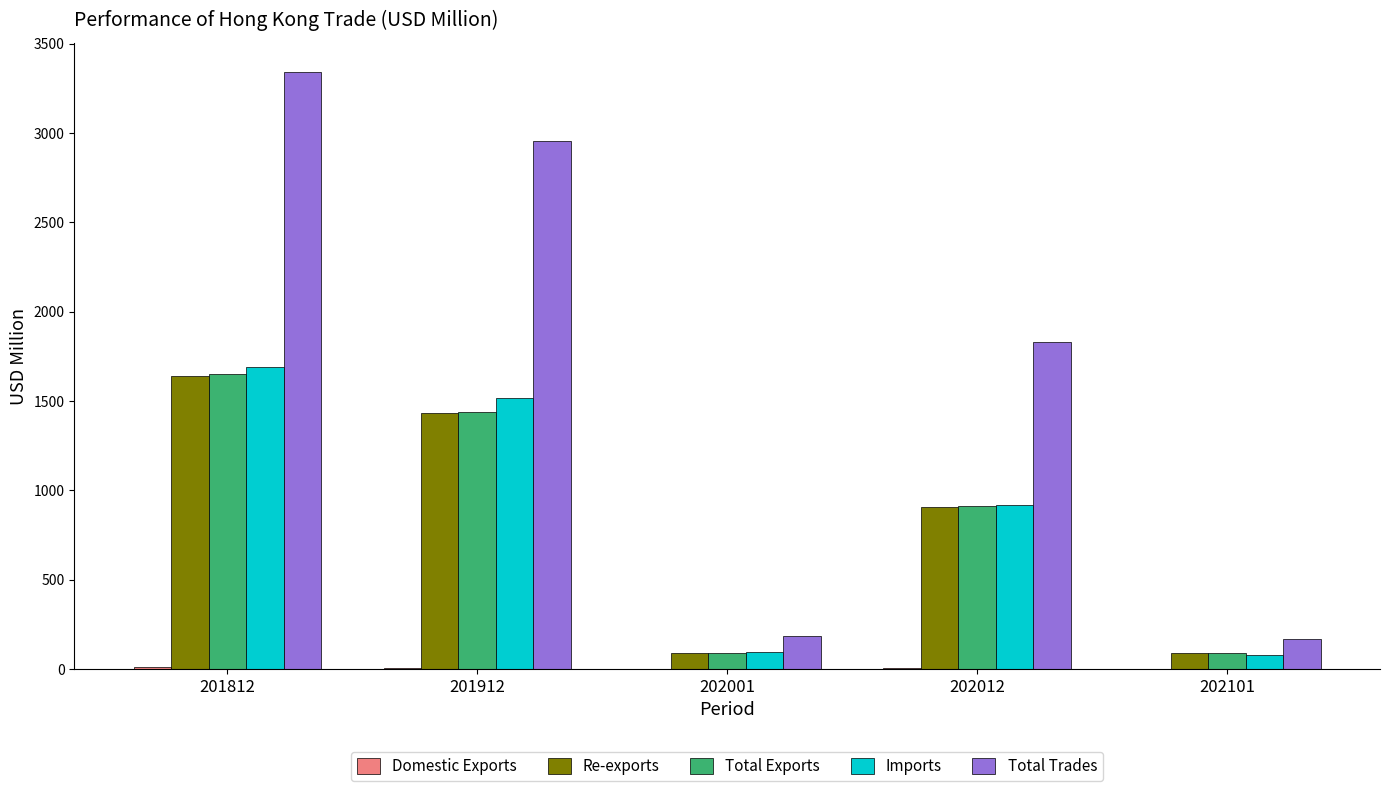

At which label does Imports reach its peak?

201812